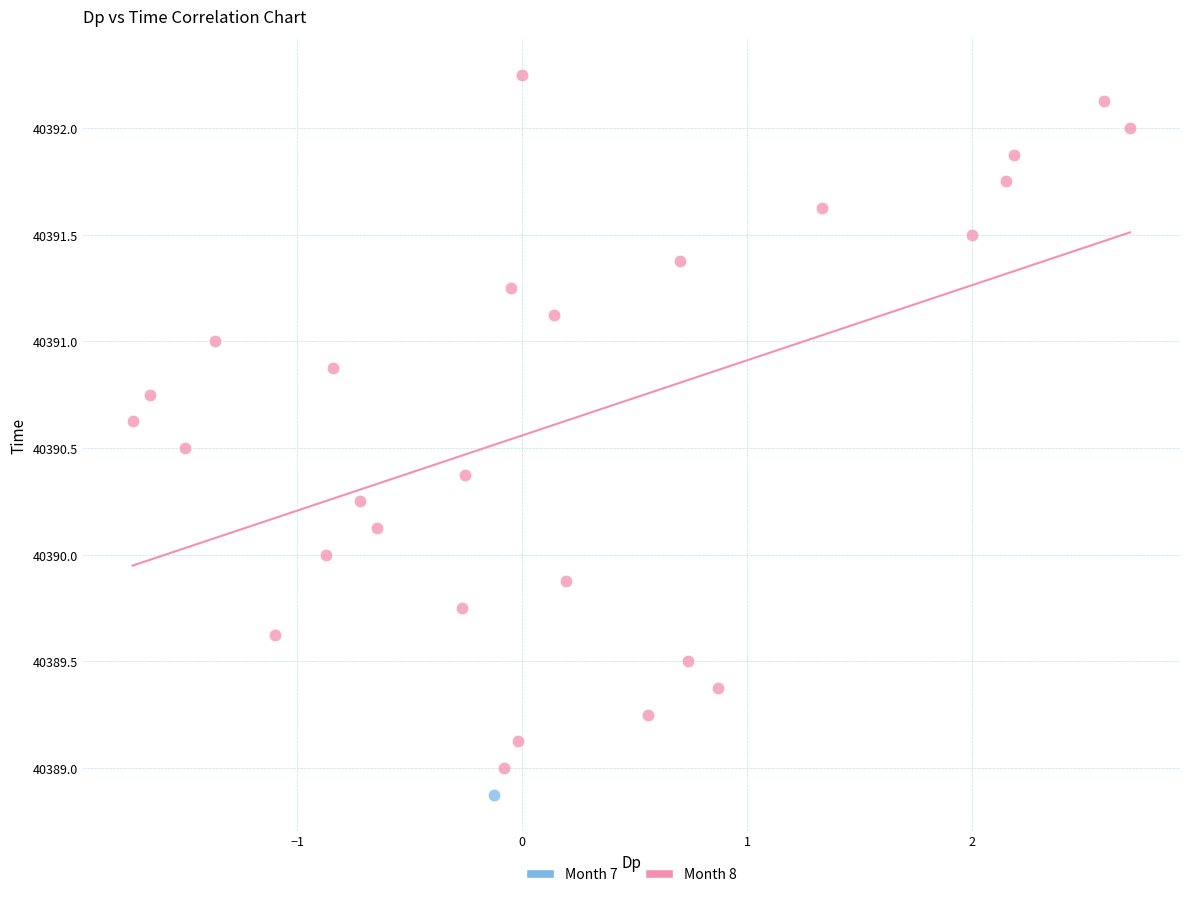

What are all the series names shown in the legend?

Month 7, Month 8